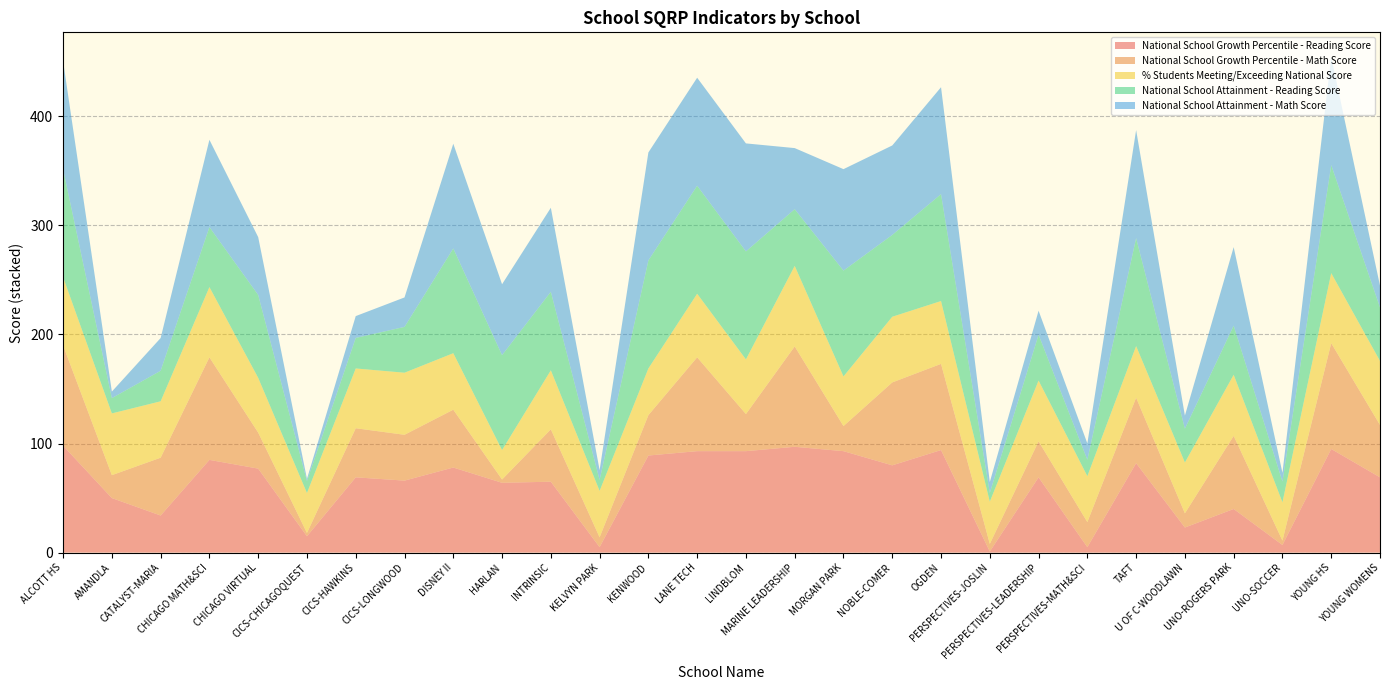

Reading right to left, extract all data points from this chart.

National School Growth Percentile - Reading Score: YOUNG WOMENS=69.0	YOUNG HS=95.0	UNO-SOCCER=7.0	UNO-ROGERS PARK=40.0	U OF C-WOODLAWN=23.0	TAFT=82.0	PERSPECTIVES-MATH&SCI=5.0	PERSPECTIVES-LEADERSHIP=69.0	PERSPECTIVES-JOSLIN=1.0	OGDEN=94.0	NOBLE-COMER=80.0	MORGAN PARK=93.0	MARINE LEADERSHIP=97.0	LINDBLOM=93.0	LANE TECH=93.0	KENWOOD=89.0	KELVYN PARK=5.0	INTRINSIC=65.0	HARLAN=64.0	DISNEY II=78.0	CICS-LONGWOOD=66.0	CICS-HAWKINS=69.0	CICS-CHICAGOQUEST=15.0	CHICAGO VIRTUAL=77.0	CHICAGO MATH&SCI=85.0	CATALYST-MARIA=34.0	AMANDLA=50.0	ALCOTT HS=98.0
National School Growth Percentile - Math Score: YOUNG WOMENS=48.0	YOUNG HS=97.0	UNO-SOCCER=4.0	UNO-ROGERS PARK=67.0	U OF C-WOODLAWN=13.0	TAFT=60.0	PERSPECTIVES-MATH&SCI=23.0	PERSPECTIVES-LEADERSHIP=33.0	PERSPECTIVES-JOSLIN=7.0	OGDEN=79.0	NOBLE-COMER=76.0	MORGAN PARK=23.0	MARINE LEADERSHIP=92.0	LINDBLOM=34.0	LANE TECH=86.0	KENWOOD=37.0	KELVYN PARK=9.0	INTRINSIC=48.0	HARLAN=3.0	DISNEY II=53.0	CICS-LONGWOOD=42.0	CICS-HAWKINS=45.0	CICS-CHICAGOQUEST=3.0	CHICAGO VIRTUAL=33.0	CHICAGO MATH&SCI=94.0	CATALYST-MARIA=53.0	AMANDLA=21.0	ALCOTT HS=92.0
% Students Meeting/Exceeding National Score: YOUNG WOMENS=58.7	YOUNG HS=64.2	UNO-SOCCER=35.1	UNO-ROGERS PARK=56.0	U OF C-WOODLAWN=46.6	TAFT=47.3	PERSPECTIVES-MATH&SCI=42.1	PERSPECTIVES-LEADERSHIP=55.7	PERSPECTIVES-JOSLIN=38.7	OGDEN=57.6	NOBLE-COMER=60.2	MORGAN PARK=45.5	MARINE LEADERSHIP=73.8	LINDBLOM=50.1	LANE TECH=58.3	KENWOOD=42.8	KELVYN PARK=42.6	INTRINSIC=54.1	HARLAN=27.0	DISNEY II=51.8	CICS-LONGWOOD=56.9	CICS-HAWKINS=54.8	CICS-CHICAGOQUEST=36.6	CHICAGO VIRTUAL=50.2	CHICAGO MATH&SCI=64.4	CATALYST-MARIA=51.7	AMANDLA=56.6	ALCOTT HS=62.5
National School Attainment - Reading Score: YOUNG WOMENS=49.0	YOUNG HS=99.0	UNO-SOCCER=19.0	UNO-ROGERS PARK=45.0	U OF C-WOODLAWN=31.0	TAFT=99.0	PERSPECTIVES-MATH&SCI=15.0	PERSPECTIVES-LEADERSHIP=42.0	PERSPECTIVES-JOSLIN=8.0	OGDEN=98.0	NOBLE-COMER=75.0	MORGAN PARK=97.0	MARINE LEADERSHIP=52.0	LINDBLOM=99.0	LANE TECH=99.0	KENWOOD=99.0	KELVYN PARK=10.0	INTRINSIC=72.0	HARLAN=87.0	DISNEY II=96.0	CICS-LONGWOOD=42.0	CICS-HAWKINS=28.0	CICS-CHICAGOQUEST=11.0	CHICAGO VIRTUAL=76.0	CHICAGO MATH&SCI=55.0	CATALYST-MARIA=28.0	AMANDLA=14.0	ALCOTT HS=99.0
National School Attainment - Math Score: YOUNG WOMENS=20.0	YOUNG HS=99.0	UNO-SOCCER=8.0	UNO-ROGERS PARK=72.0	U OF C-WOODLAWN=12.0	TAFT=99.0	PERSPECTIVES-MATH&SCI=15.0	PERSPECTIVES-LEADERSHIP=22.0	PERSPECTIVES-JOSLIN=10.0	OGDEN=98.0	NOBLE-COMER=82.0	MORGAN PARK=93.0	MARINE LEADERSHIP=56.0	LINDBLOM=99.0	LANE TECH=99.0	KENWOOD=99.0	KELVYN PARK=9.0	INTRINSIC=77.0	HARLAN=65.0	DISNEY II=96.0	CICS-LONGWOOD=27.0	CICS-HAWKINS=20.0	CICS-CHICAGOQUEST=2.0	CHICAGO VIRTUAL=53.0	CHICAGO MATH&SCI=80.0	CATALYST-MARIA=30.0	AMANDLA=6.0	ALCOTT HS=99.0